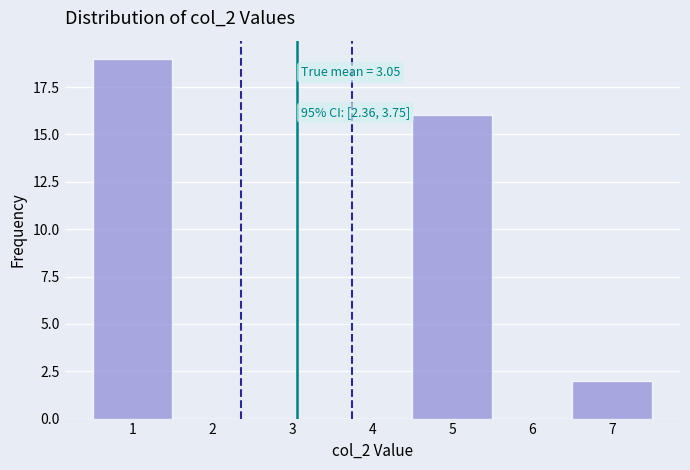

Over which range of the x-axis is the bar tallest?

0.5 to 1.5